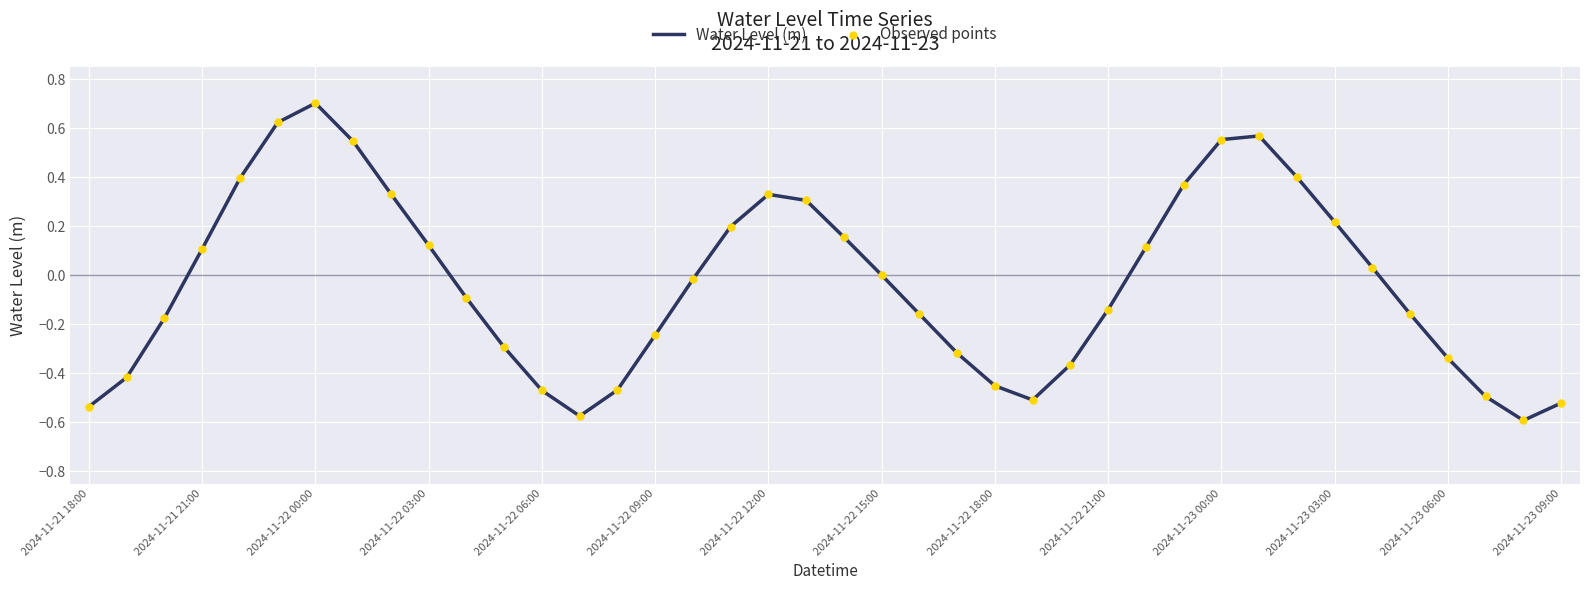

What is the greatest value displayed?

0.7